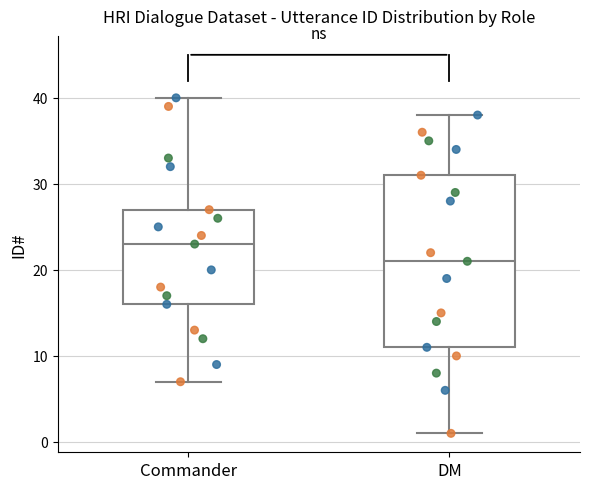

Reading left to right, read every box against the y-axis: the position of its median line, the range the box covers, and the ends of its whiskers. The values are not printed on the chart, so give them approximately, as read against the axis.

Commander: median 23, box 16 to 27, whiskers 7 to 40
DM: median 21, box 11 to 31, whiskers 1 to 38